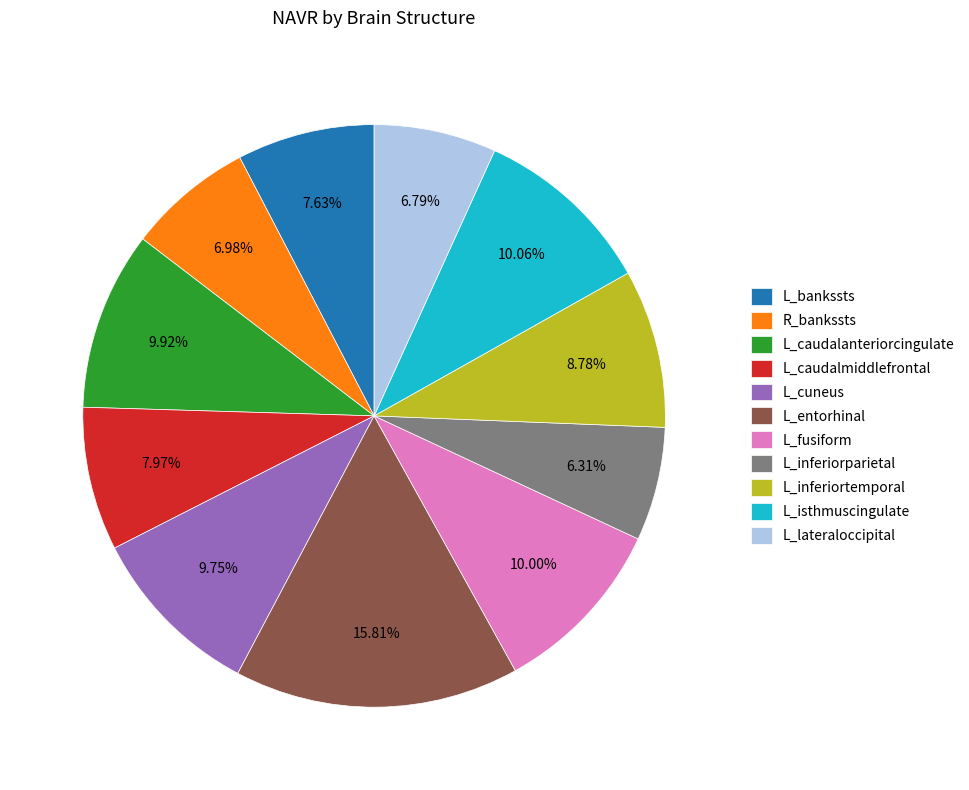

What is the largest slice in the pie chart?

L_entorhinal